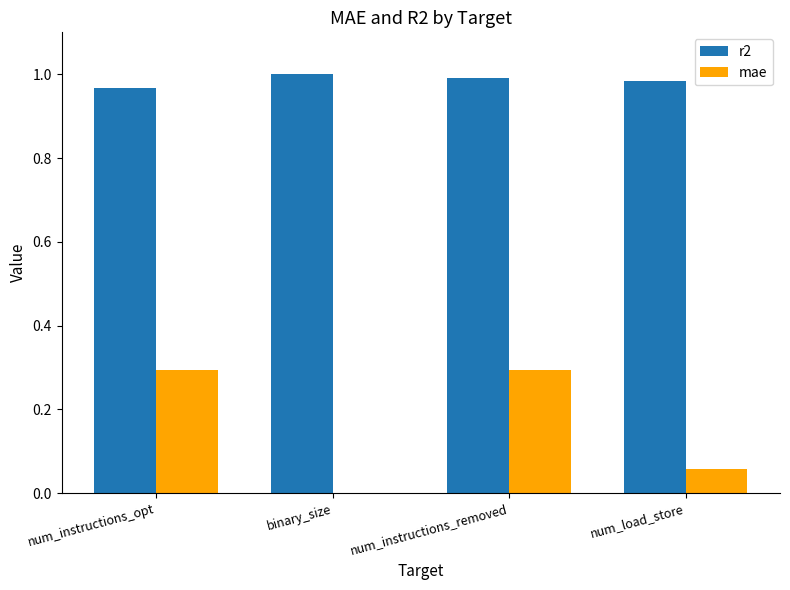

Does the chart contain stacked bars?

No